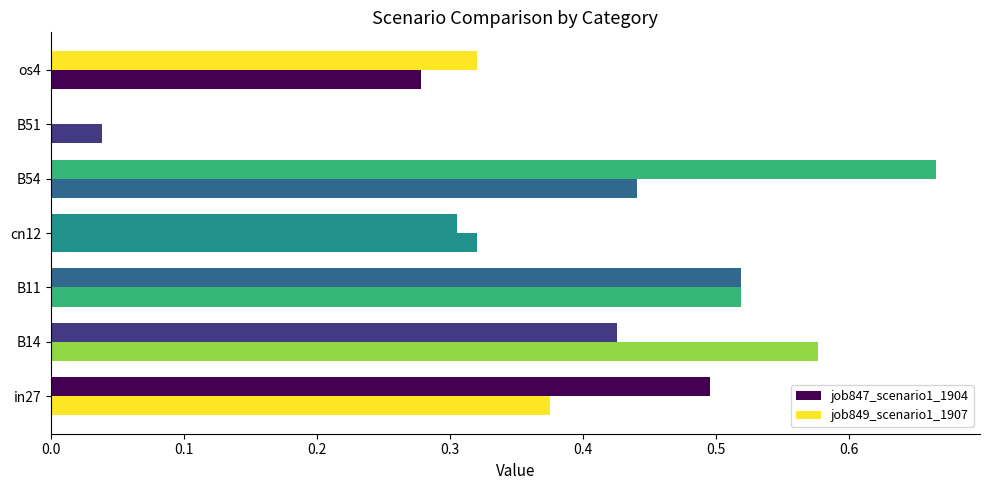

How many values in job847_scenario1_1904 are above zero?

6